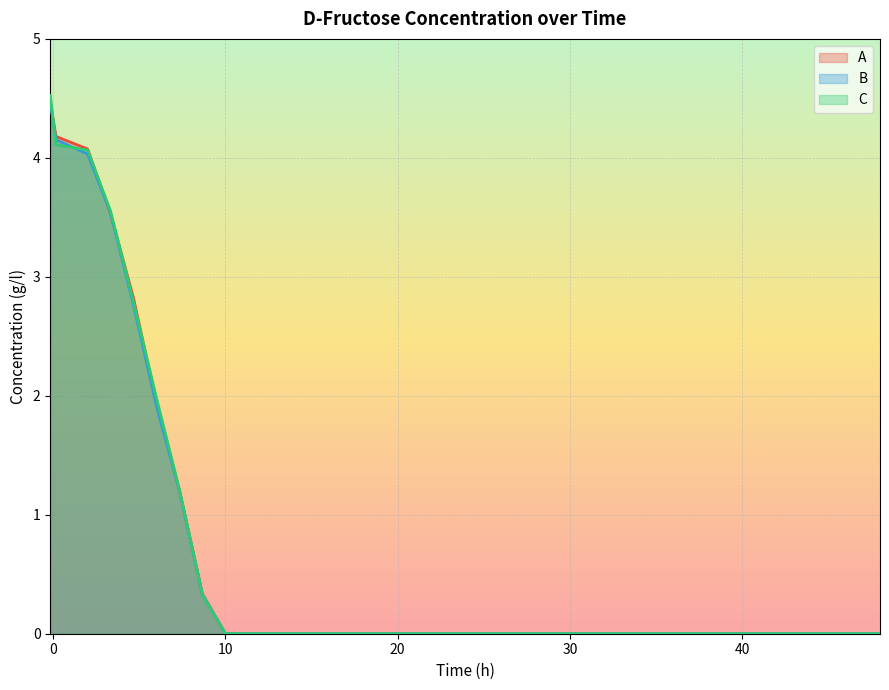

Which series has the widest spread of values?

C